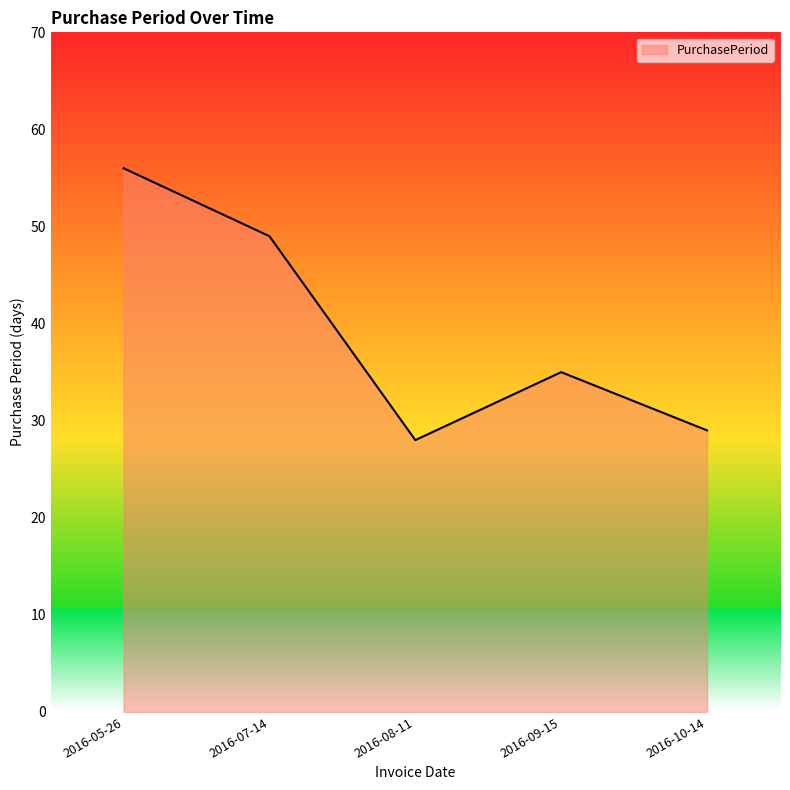

Is it true that the value at 2016-09-15 is 35?

True